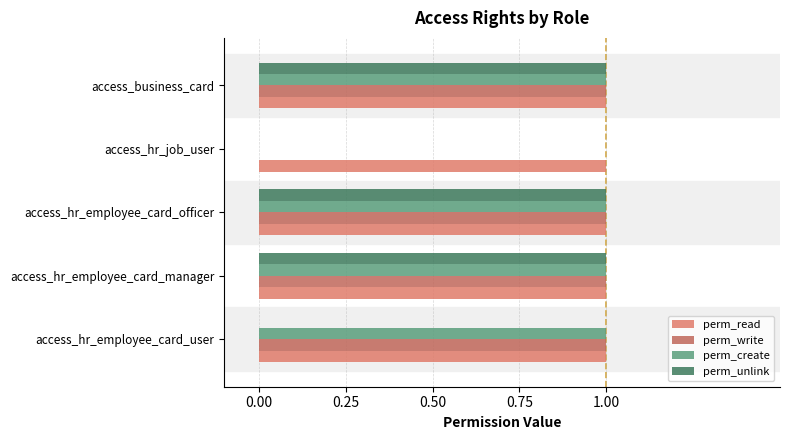

True or false: perm_create has a value of 0 at access_hr_employee_card_user.

False